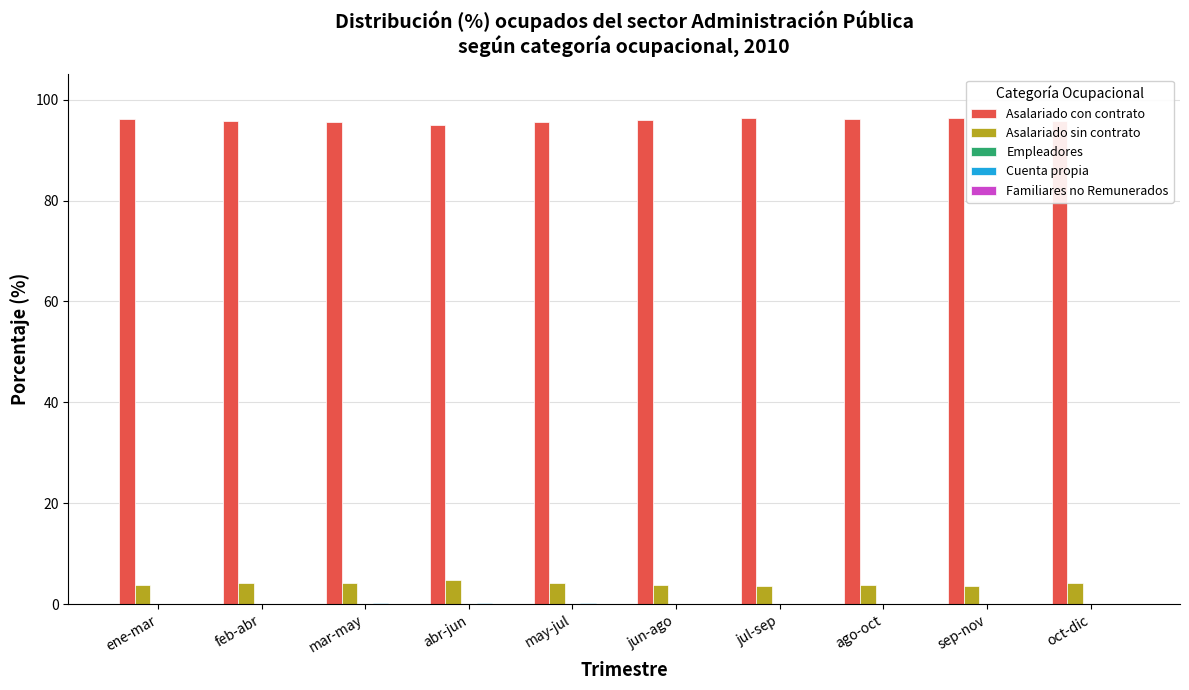

Which series has the largest total across all categories?

Asalariado con contrato